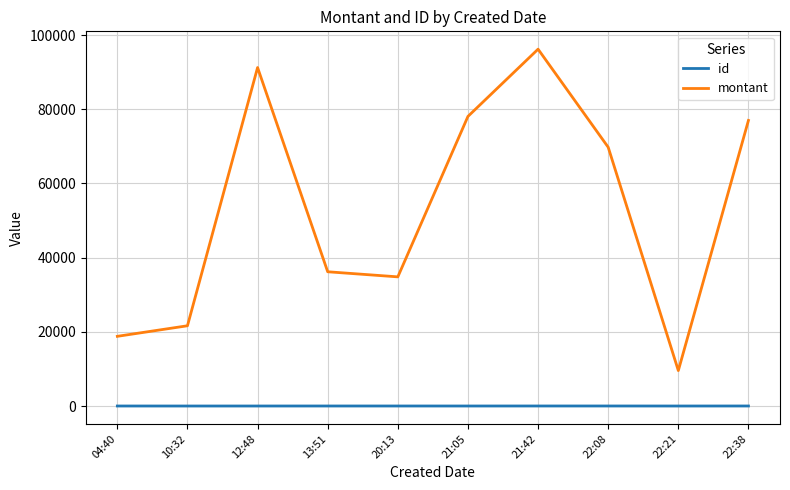

True or false: montant and id intersect in this chart.

False